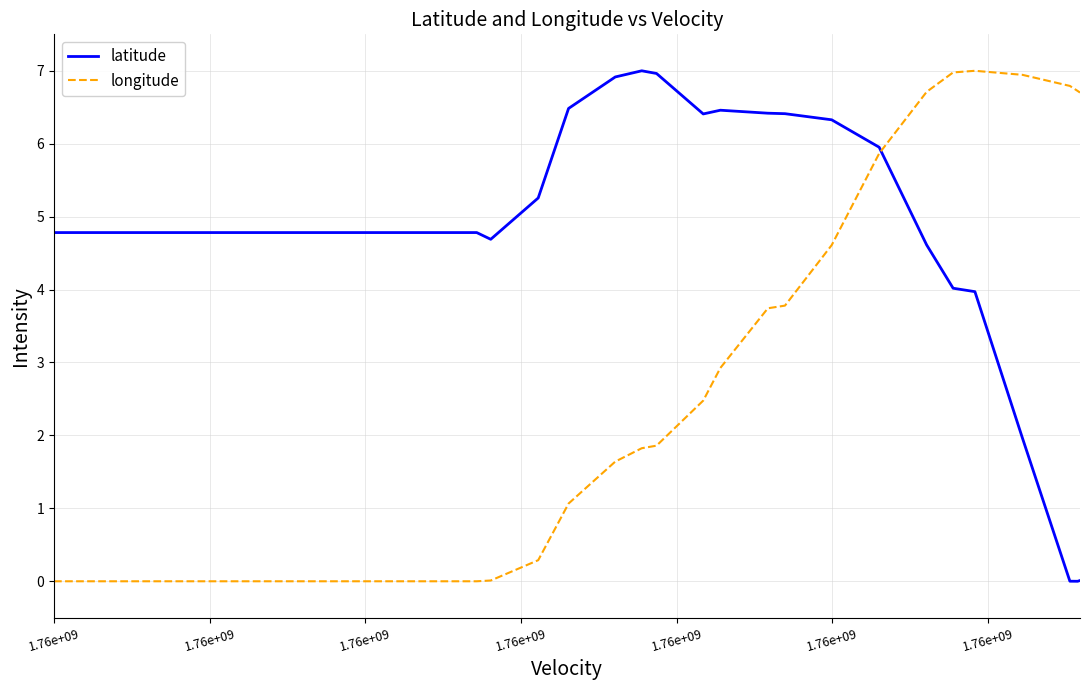

Which series has the largest total across all categories?

latitude